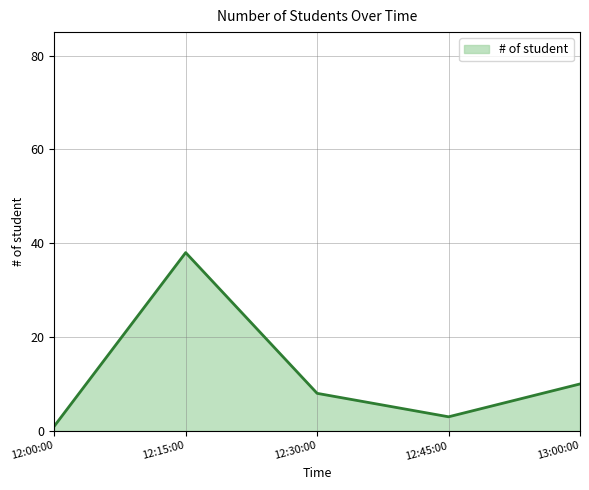

Does the chart display data point markers on the line(s)?

No